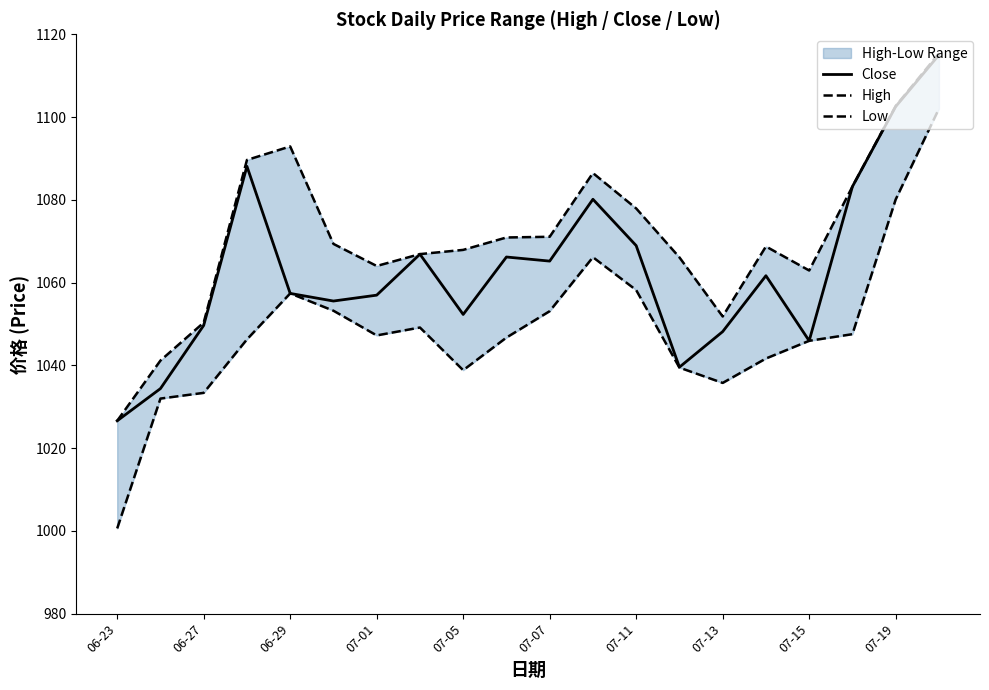

True or false: High and Close cross at least once.

False